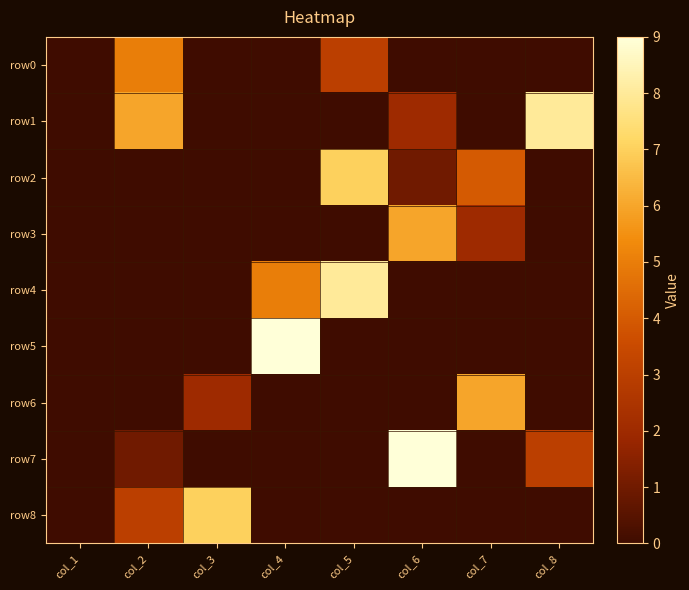

Between col_4 and col_8, which series saw the biggest shift?

row5